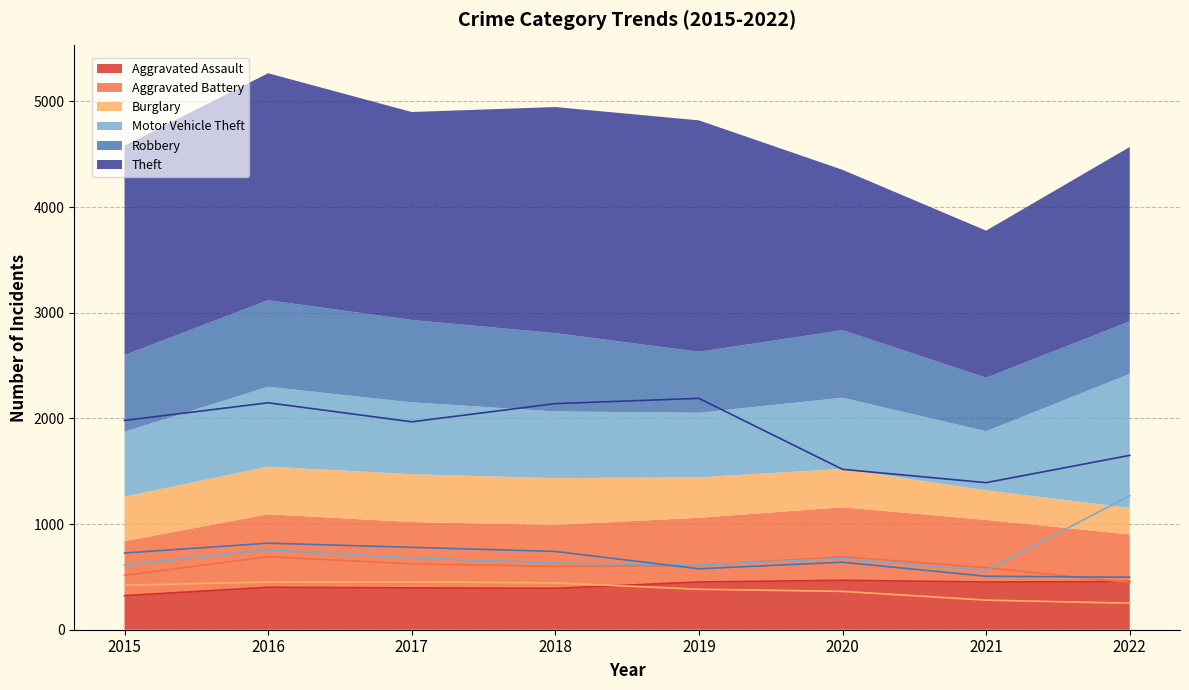

What is the average value of the Theft series?

1873